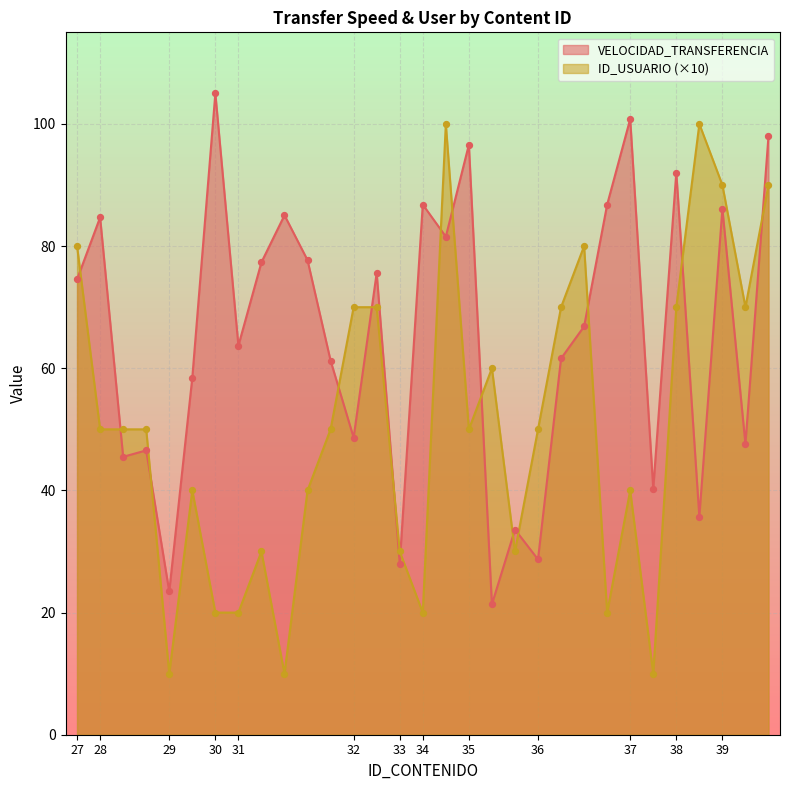

At how many categories does at least one series exceed 93?

6